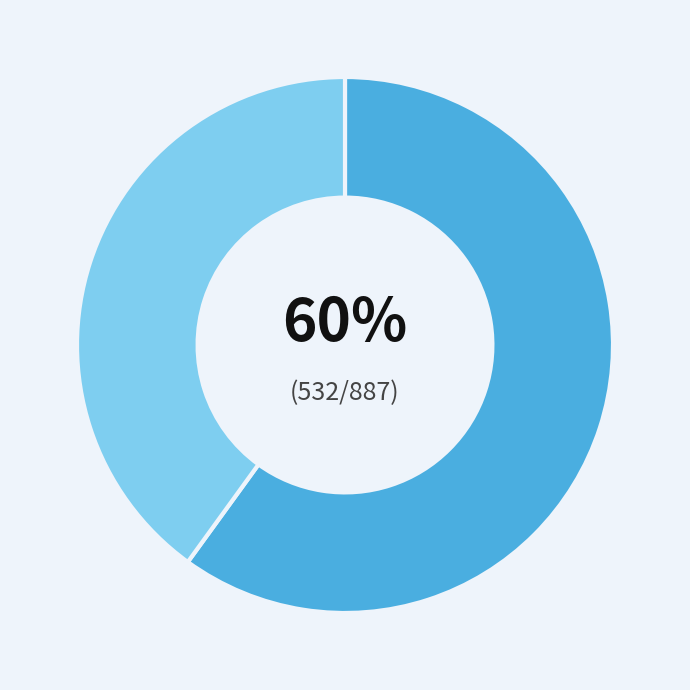

Is there any slice that represents more than half of the pie?

Yes